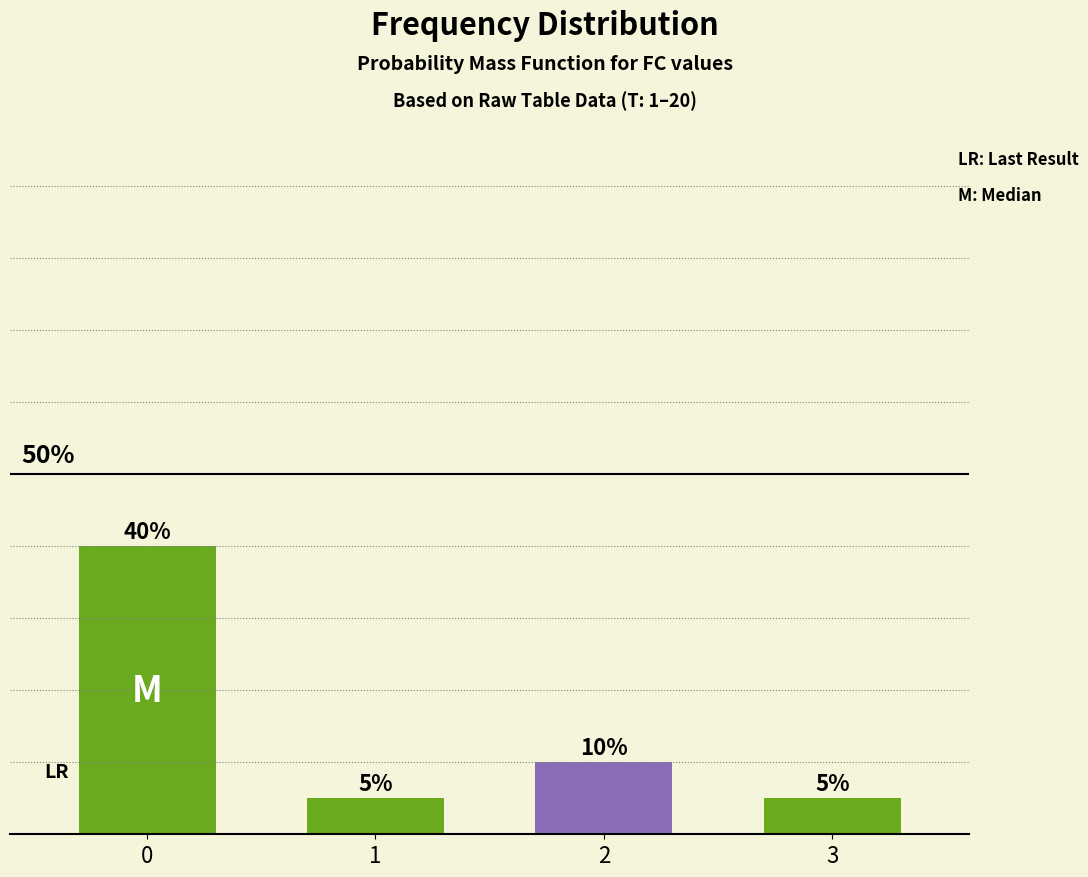

What is the difference between the values at 2 and 1?

5